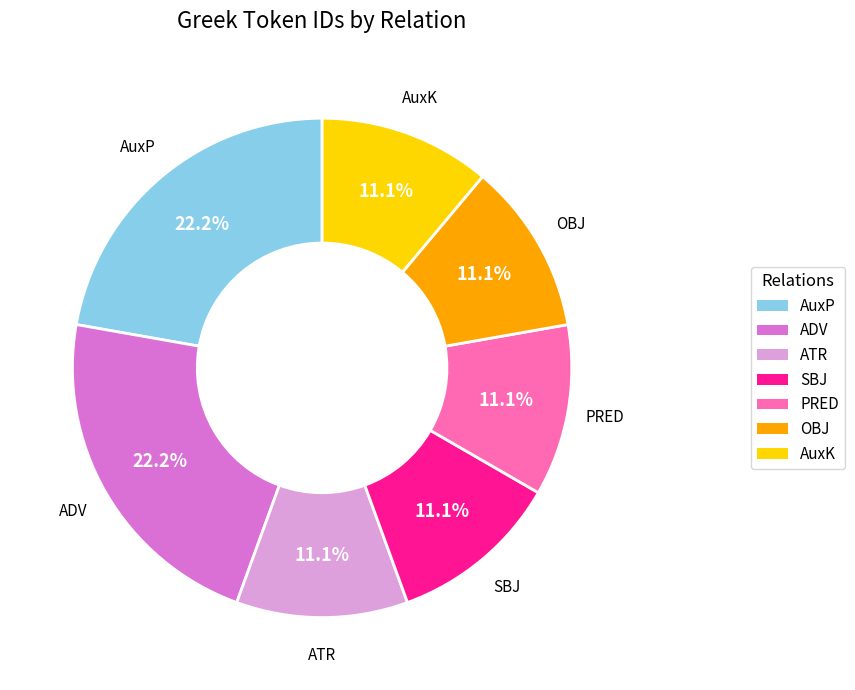

Does any single category account for the majority?

No